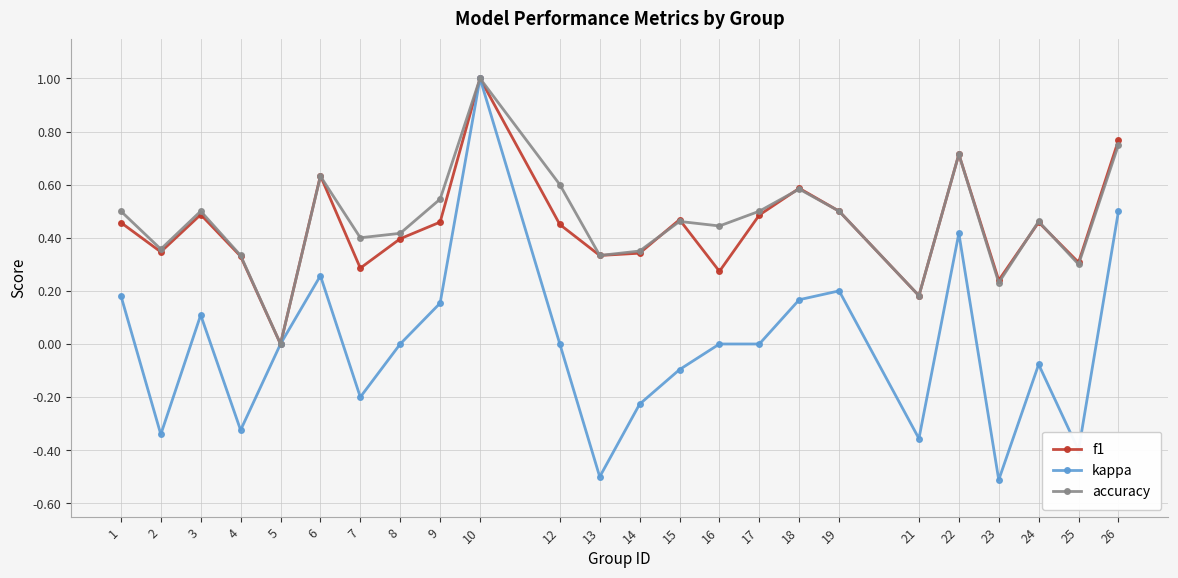

What is the maximum value shown in the chart?

1.0